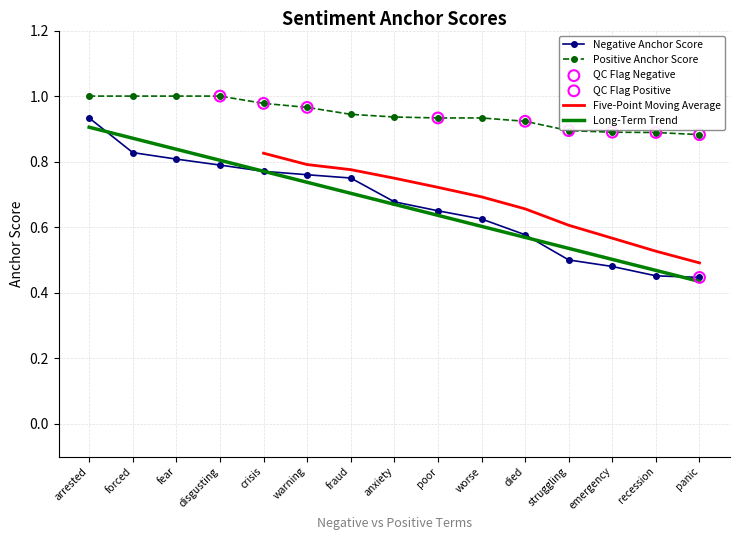

Where is Long-Term Trend nearest to the value 0?

panic